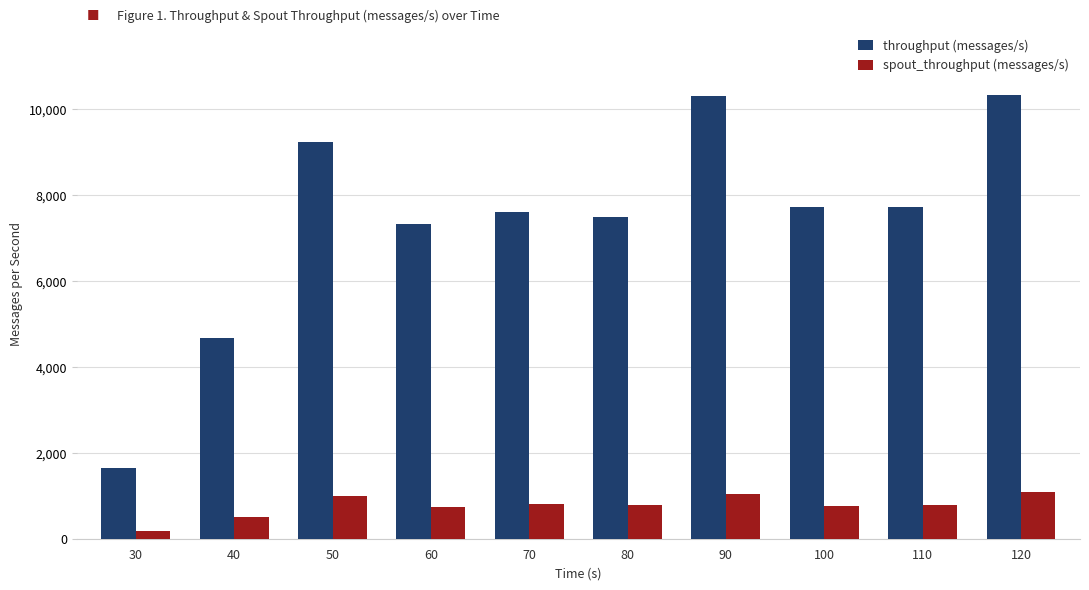

How many categories are shown in the chart?

10